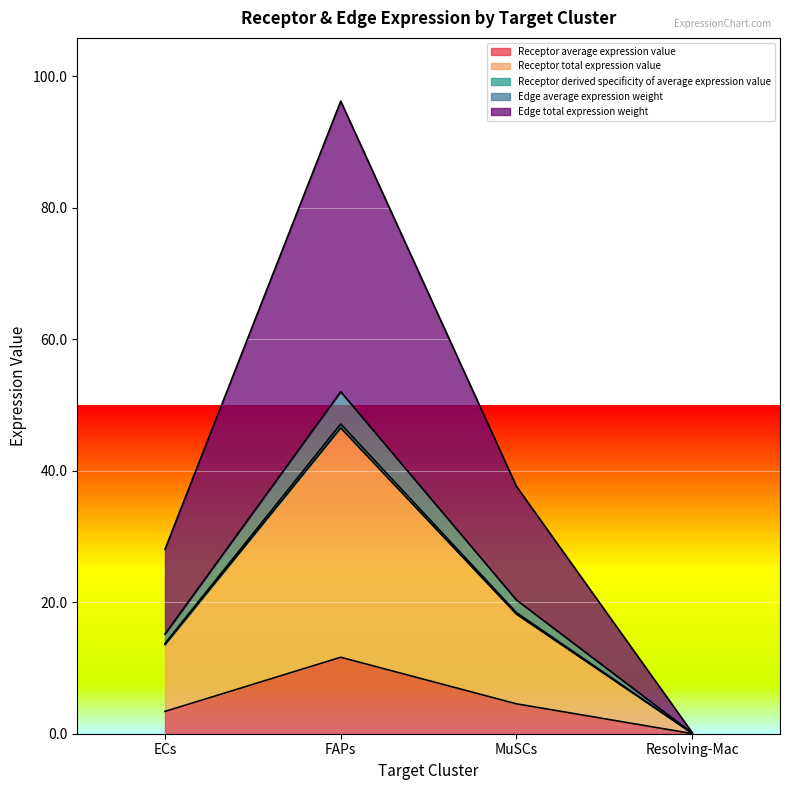

At which category is the sum across all series the highest?

FAPs